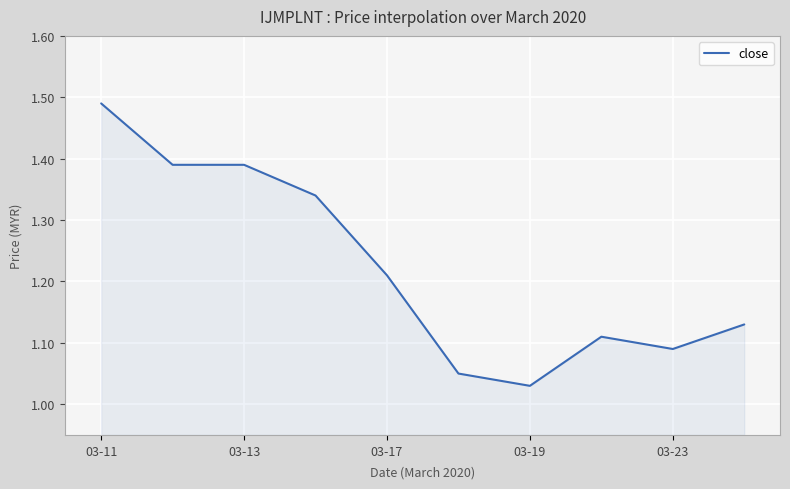

What is the difference between the second highest and second lowest values?

0.3